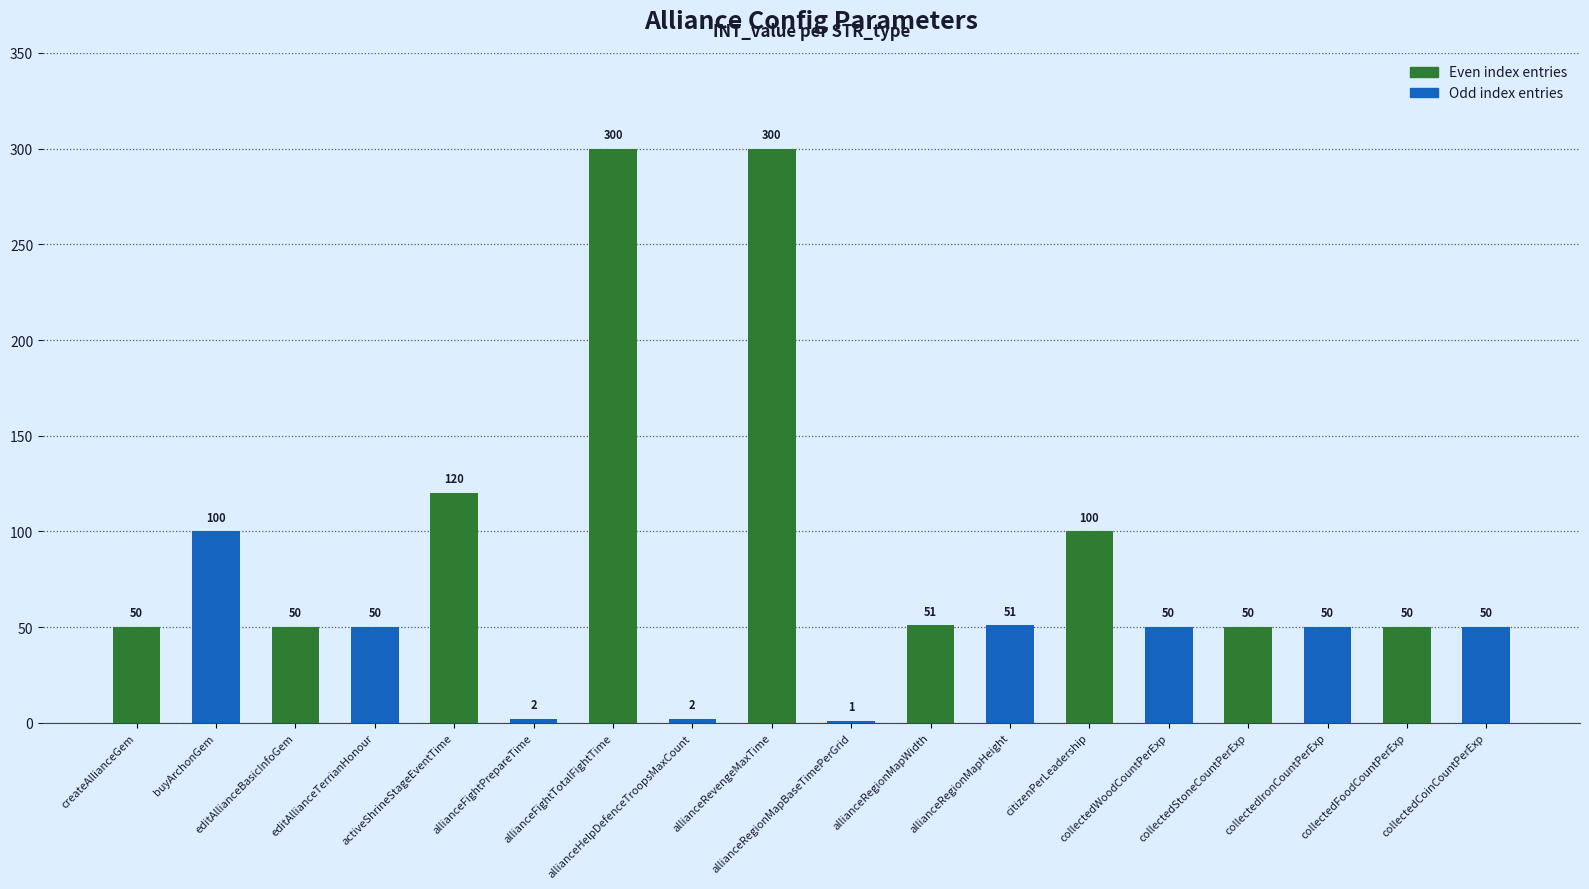

Are the bars grouped side by side (vs. stacked)?

No